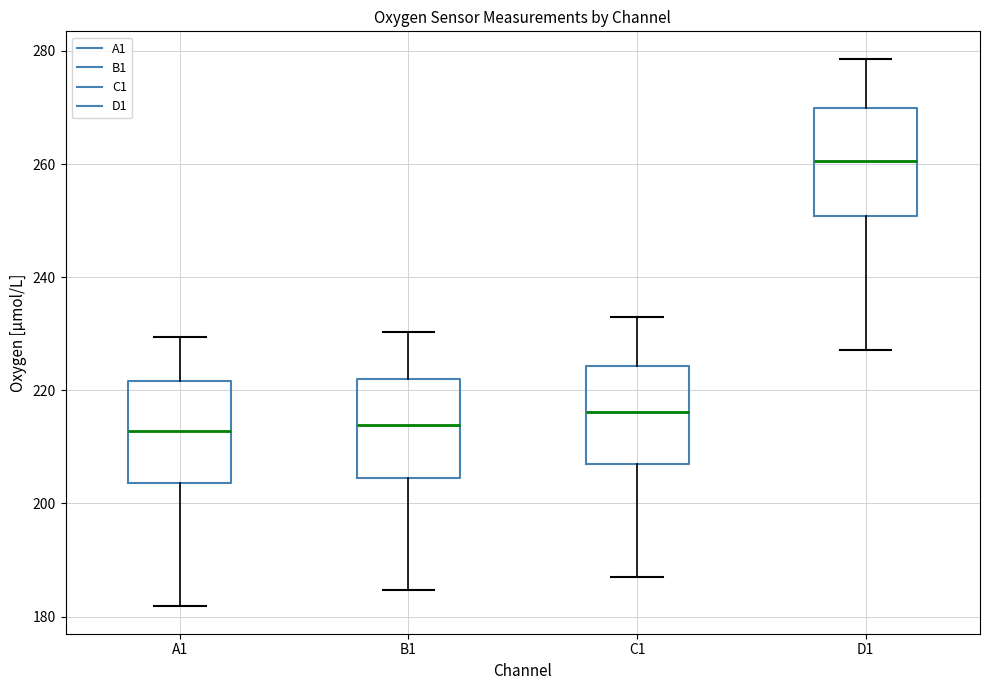

Reading left to right, read every box against the y-axis: the position of its median line, the range the box covers, and the ends of its whiskers. The values are not printed on the chart, so give them approximately, as read against the axis.

A1: median 212, box 204 to 222, whiskers 182 to 230
B1: median 214, box 204 to 222, whiskers 184 to 230
C1: median 216, box 206 to 224, whiskers 186 to 232
D1: median 260, box 250 to 270, whiskers 228 to 278